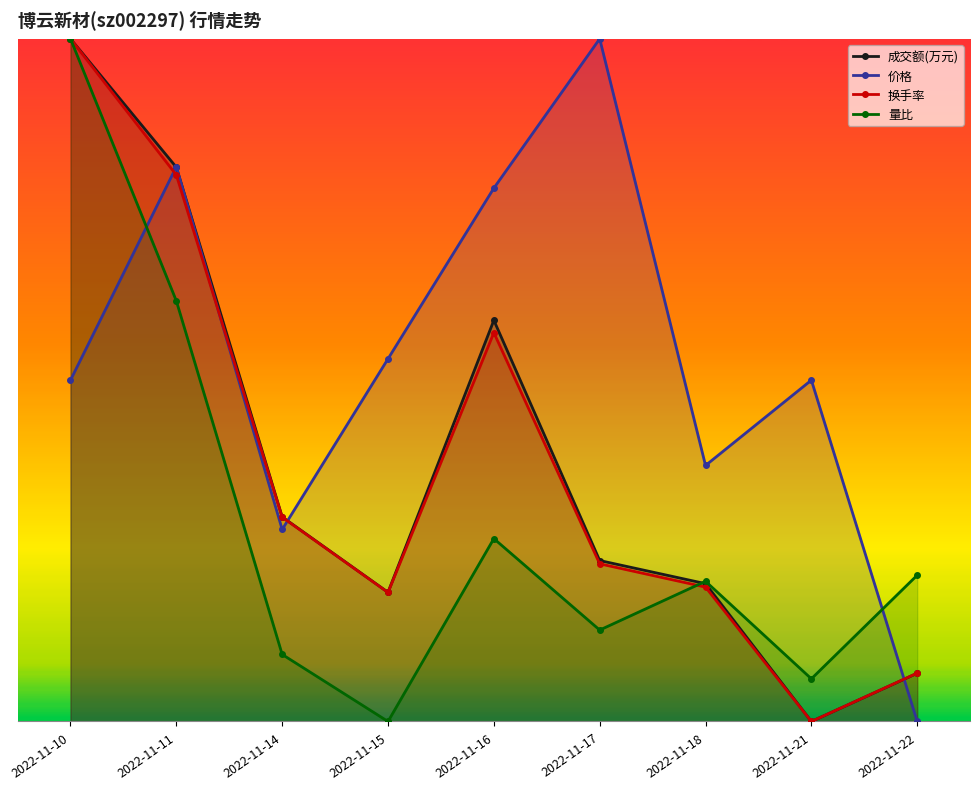

What is the sum of all 换手率 values?

3.4